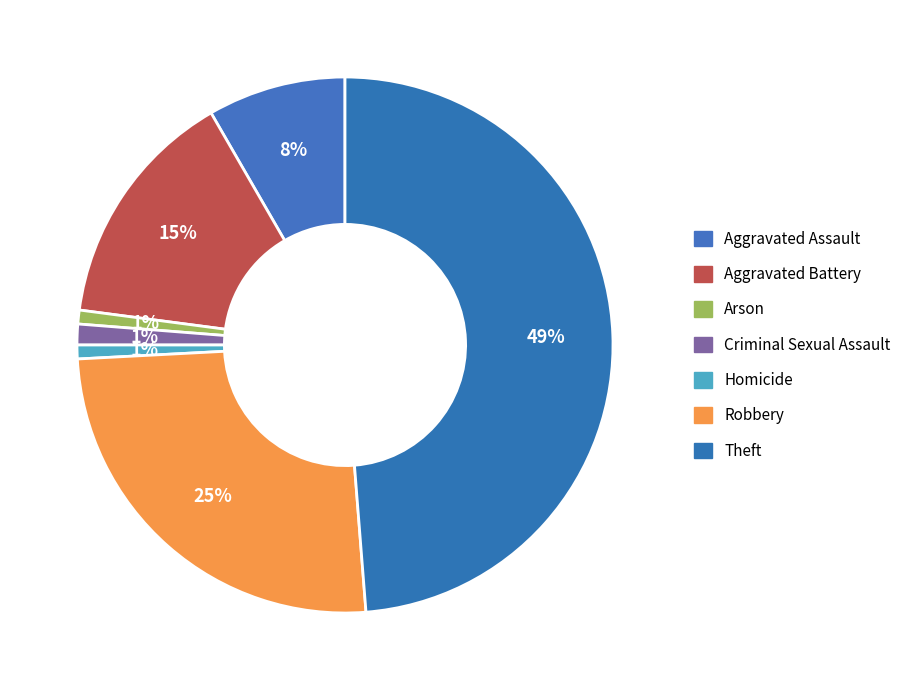

How many slices are in this pie chart?

7